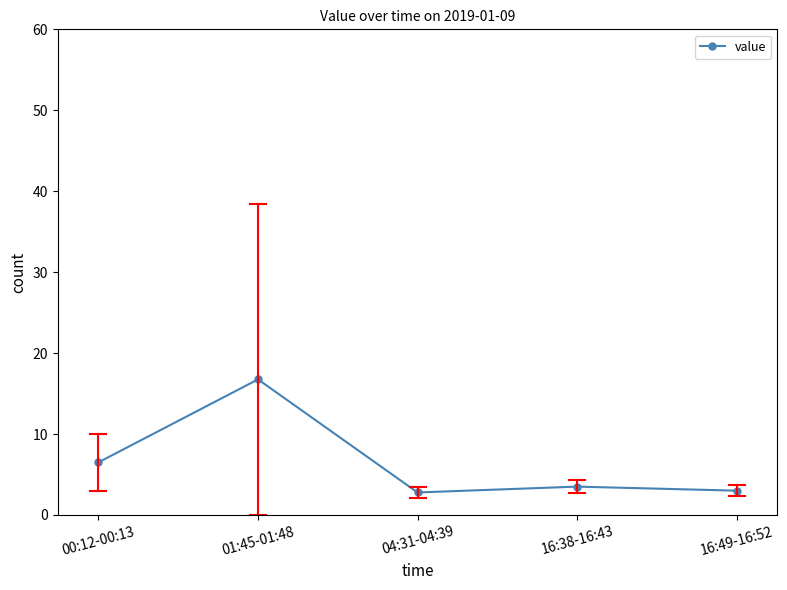

What is the smallest value displayed?

2.8